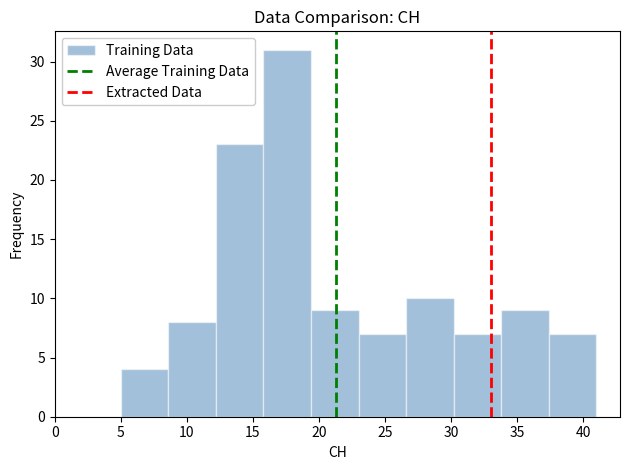

Reading left to right, transcribe this chart: for each bar, give the range it covers on the x-axis and its height. Neither the bar edges nor the heights are printed on the chart, so give them approximately, as read against the axes.

5.0 to 8.6: 4
8.6 to 12.2: 8
12.2 to 15.8: 23
15.8 to 19.4: 31
19.4 to 23.0: 9
23.0 to 26.6: 7
26.6 to 30.2: 10
30.2 to 33.8: 7
33.8 to 37.4: 9
37.4 to 41.0: 7